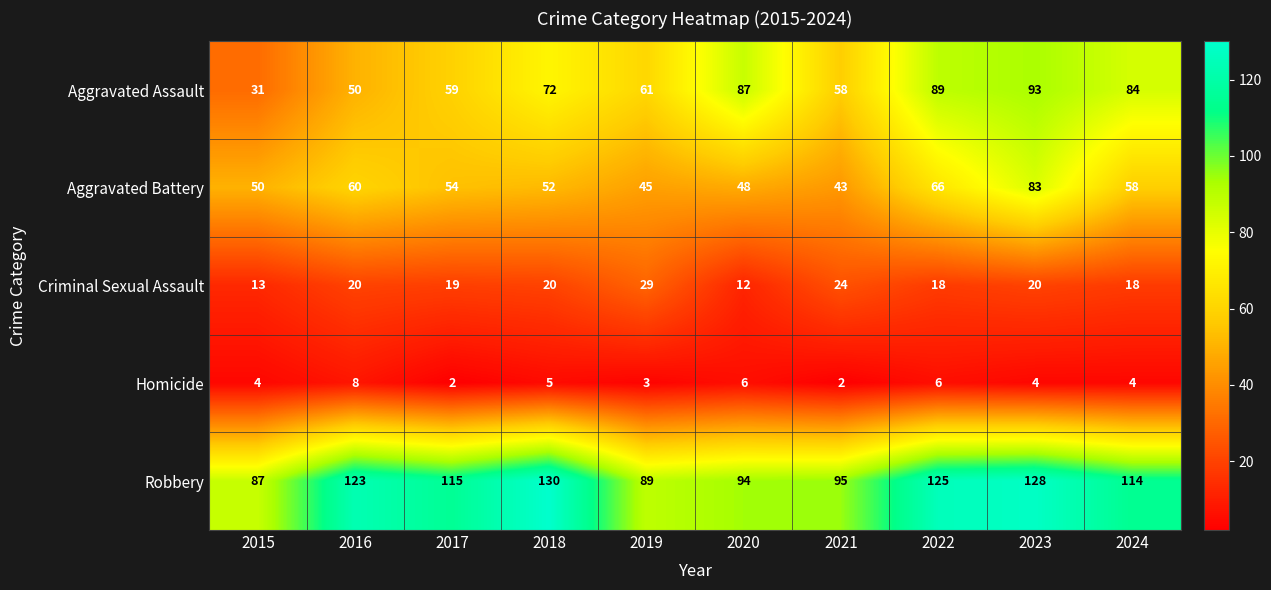

The Aggravated Battery series shows 58 at 2024. True or false?

True